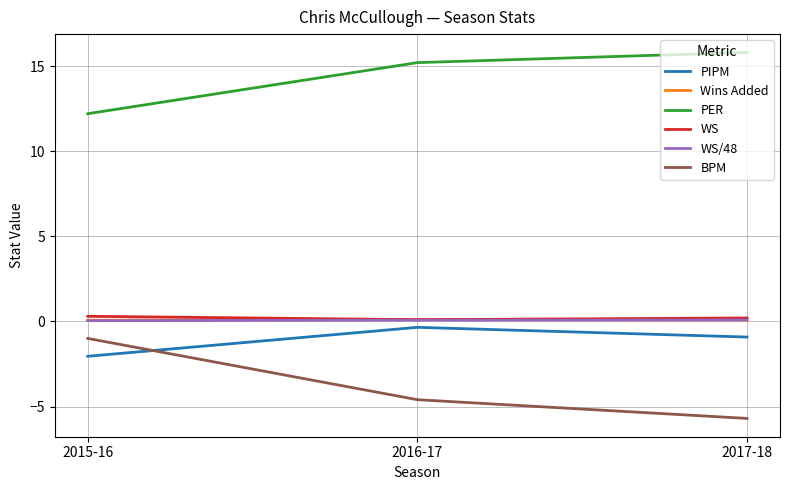

What is the difference between the second highest and minimum values in the WS series?

0.1